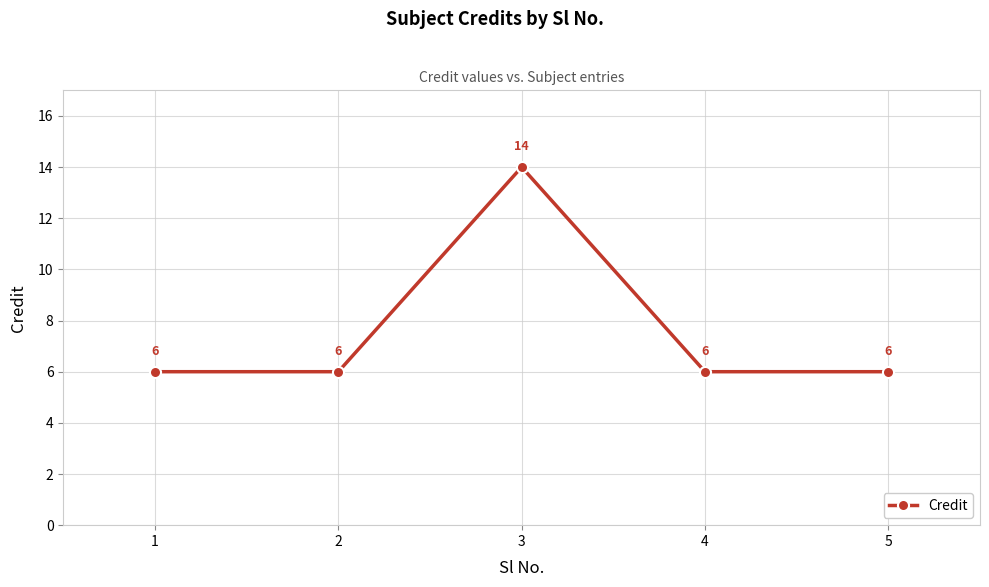

What is the sum of all values?

38